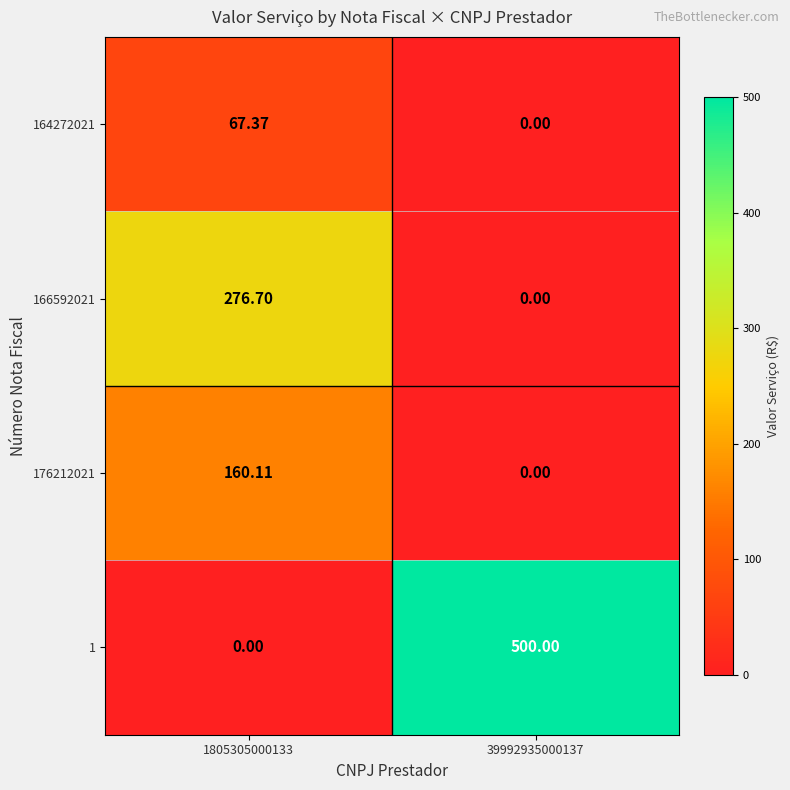

Is the value of 1 at 39992935000137 greater than the value of 176212021 at 1805305000133?

Yes